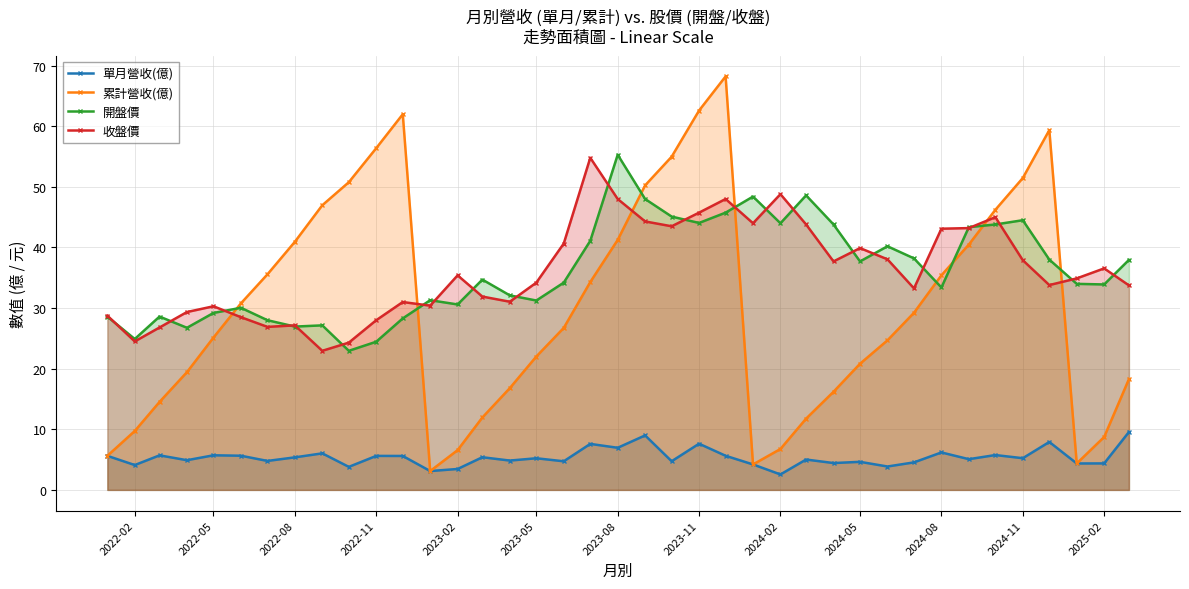

Which series has the largest range (max minus min)?

累計營收(億)